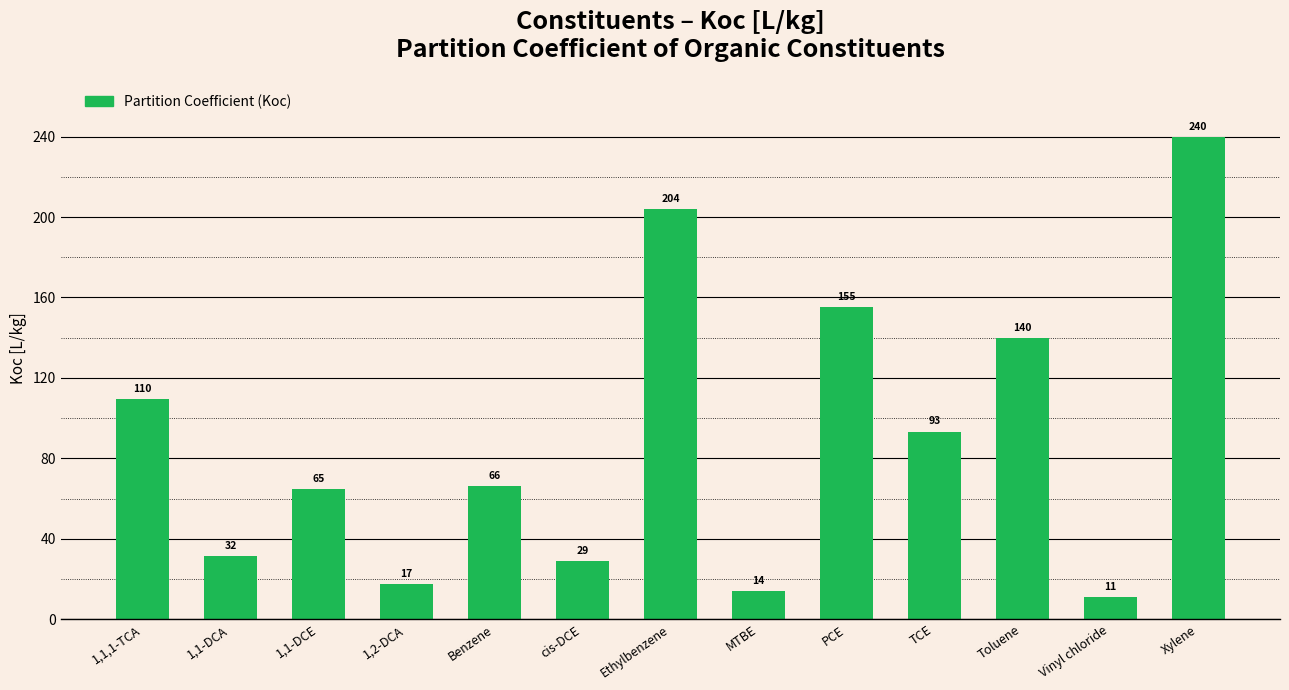

The chart shows a value of 73.6 at 1,1,1-TCA. True or false?

False